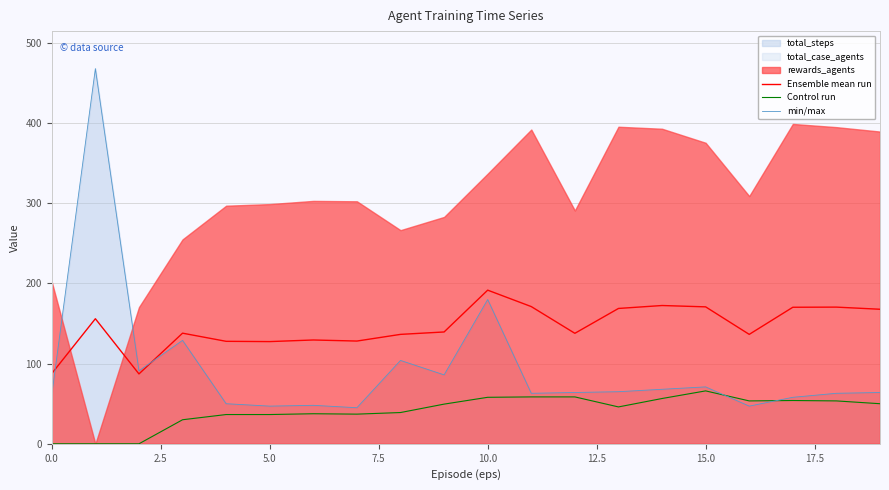

What is the average value of the Ensemble mean run series?

145.8